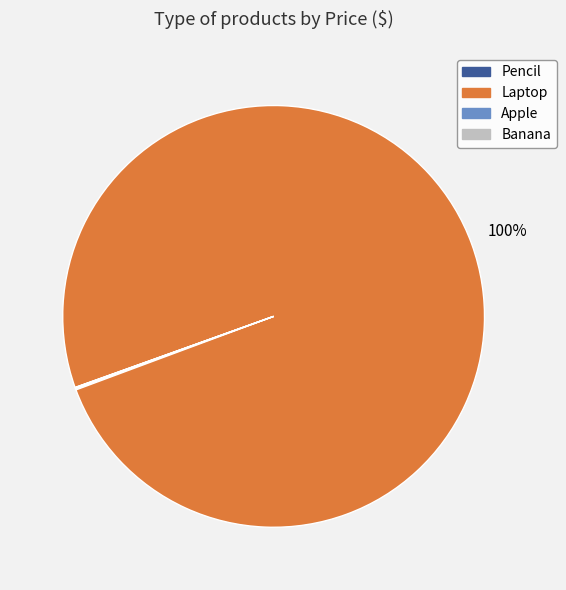

To the nearest percent, what percentage of the pie is Laptop?

100%